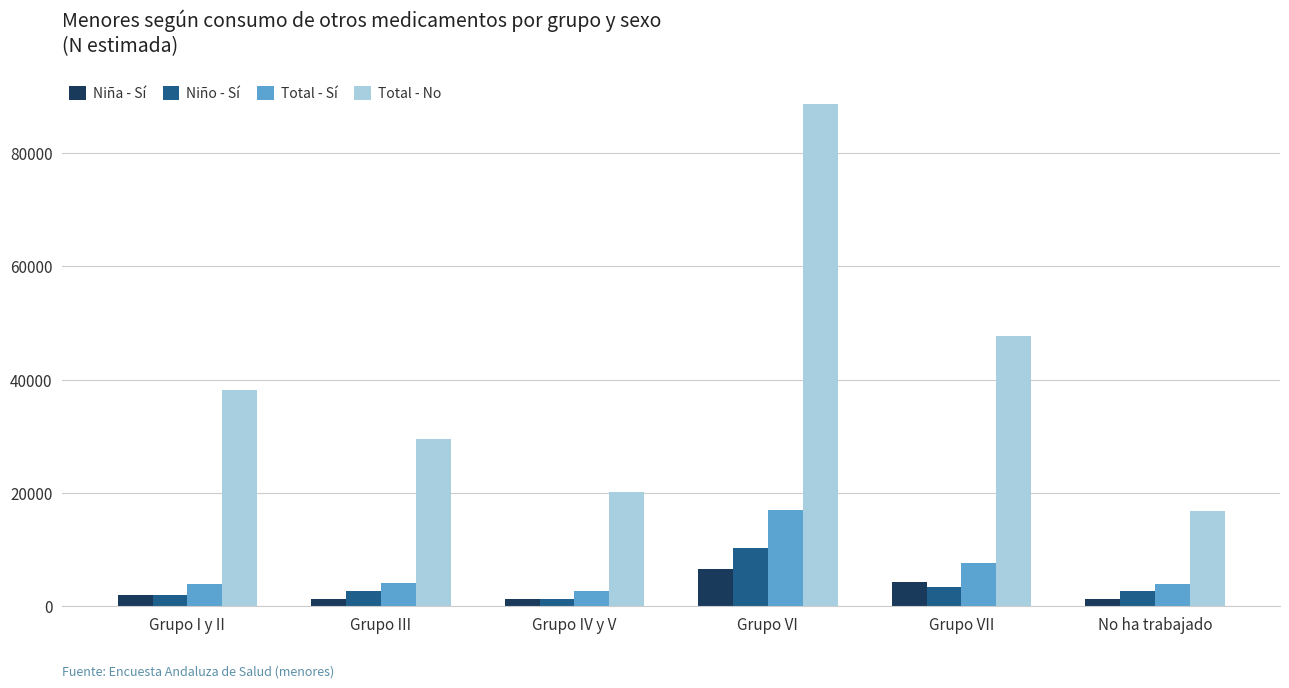

What is the label of the 5th bar from the right?

Grupo III